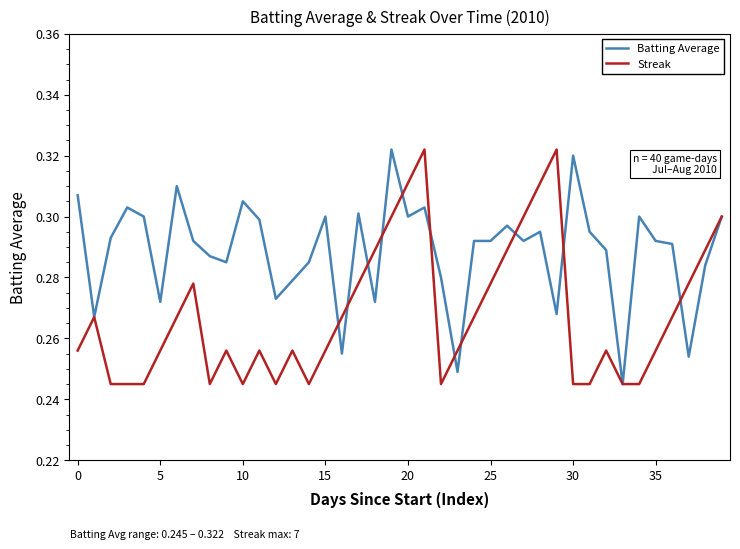

What is the label of the 5th point from the right?

35